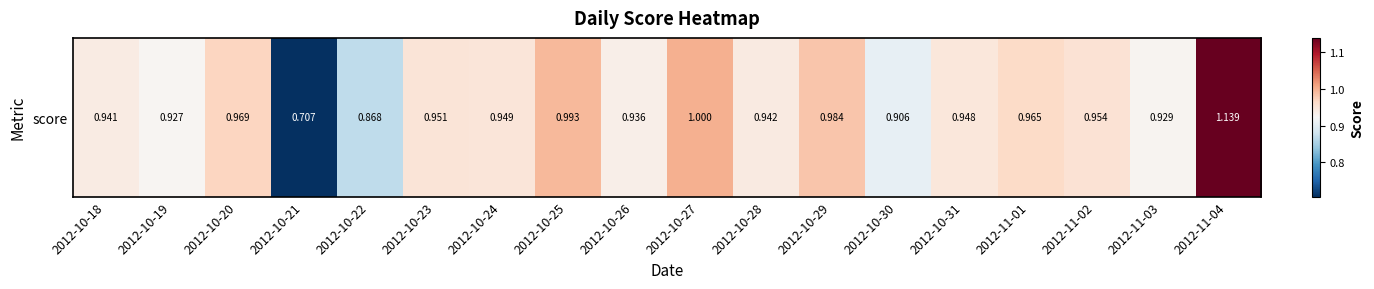

Between 2012-10-18 and 2012-11-01, which is larger?

2012-11-01